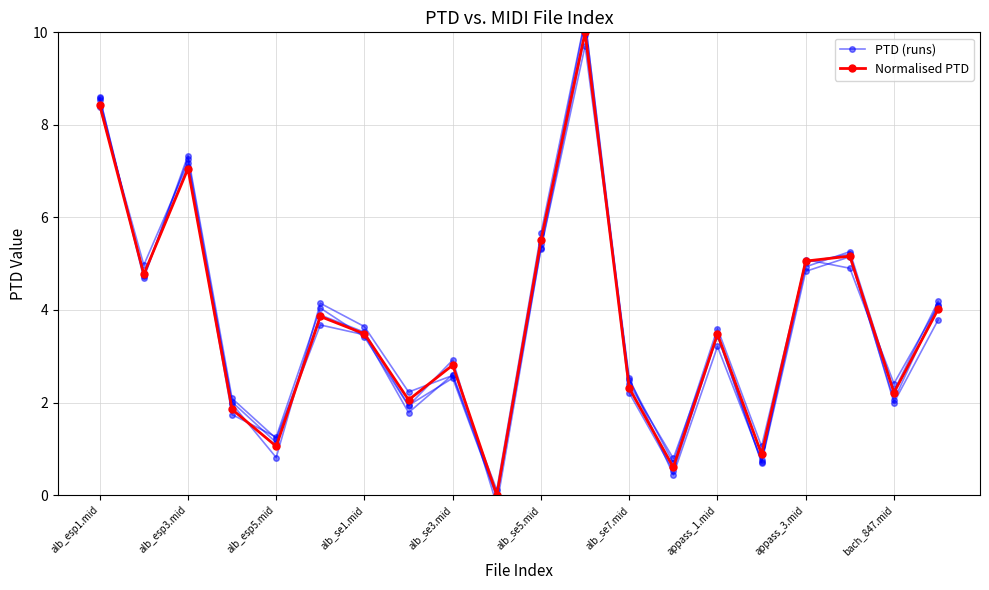

What is the value of the PTD (runs) point at the 6th from the left?

4.1